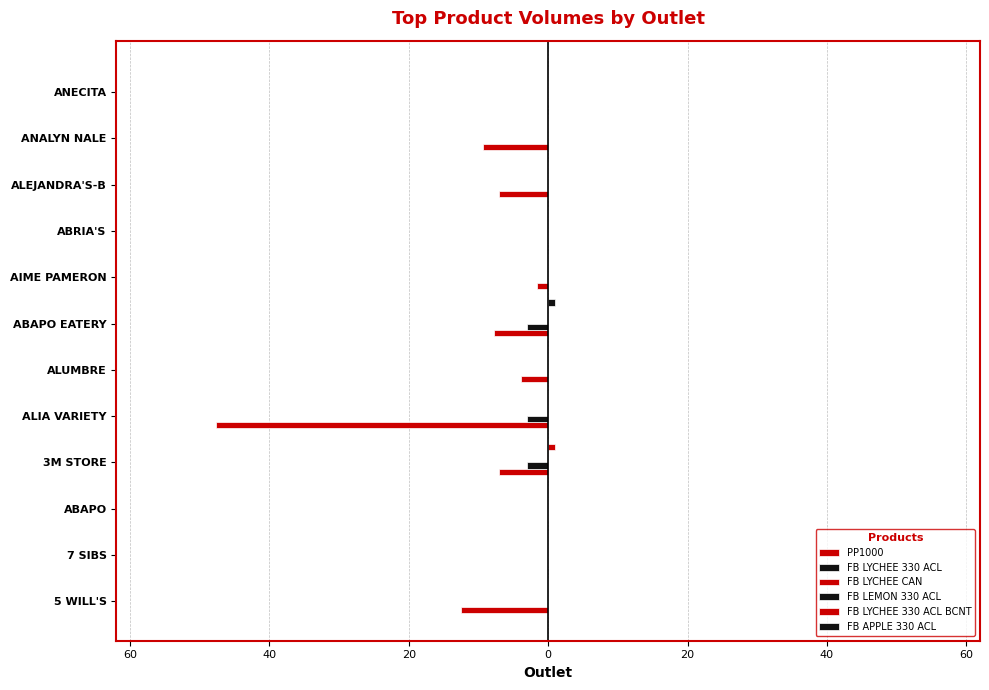

What is the minimum value shown in the chart?

-47.7